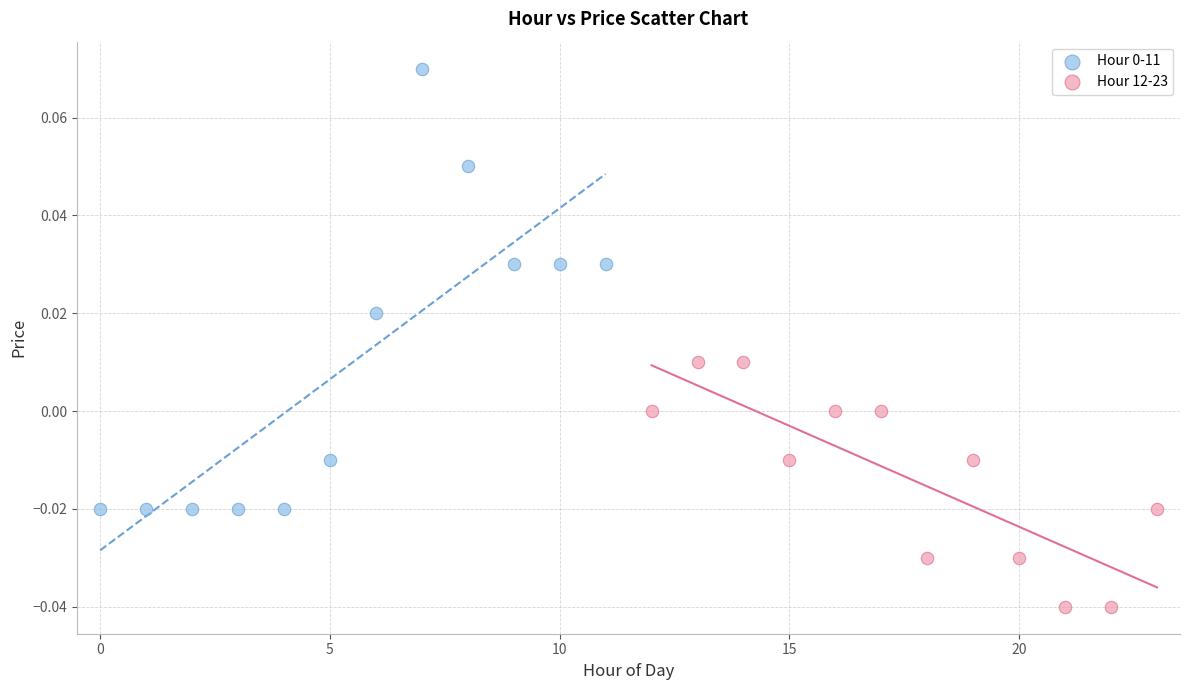

Which series contains the lowest Y value?

Hour 12-23